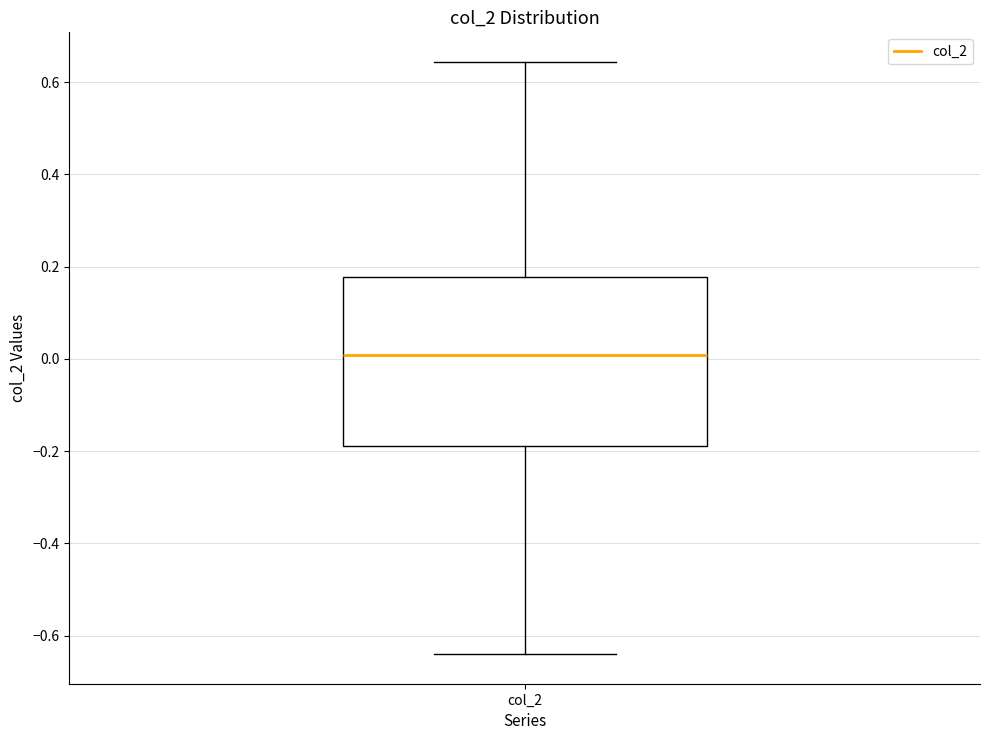

Transcribe this box plot: give where the median line is, the range the box spans, and where the two whiskers end, as read against the y-axis. The values are not printed on the chart, so give them approximately, as read against the axis.

median 0.00, box -0.18 to 0.18, whiskers -0.64 to 0.64